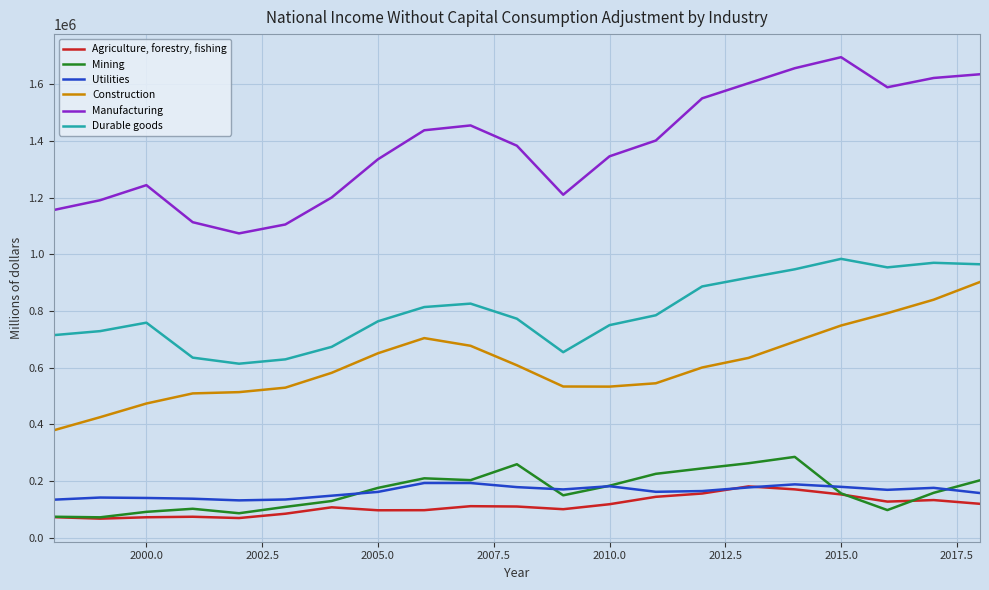

Which series has the largest total across all categories?

Manufacturing